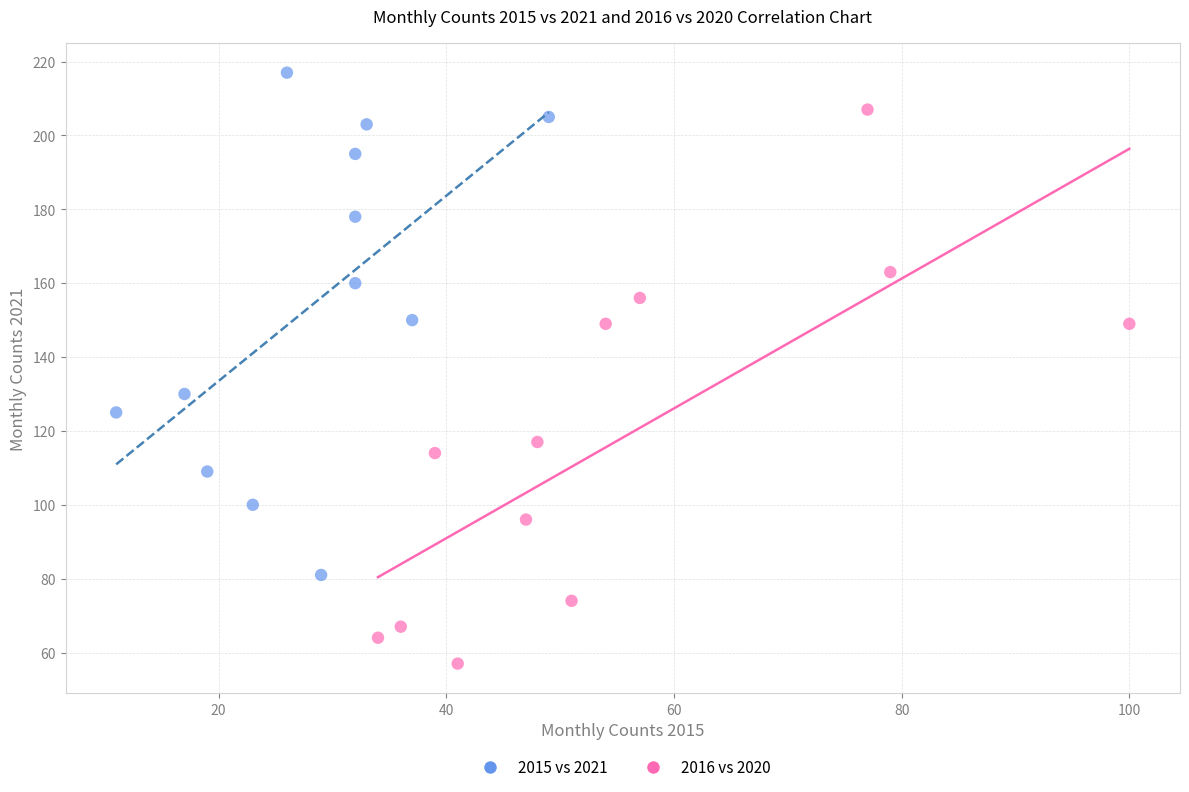

Which series has the widest spread of Y values?

2016 vs 2020